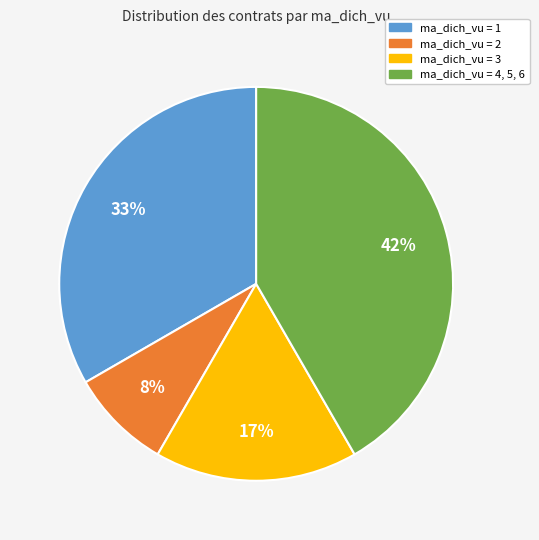

To the nearest percent, what is the average slice percentage?

25%